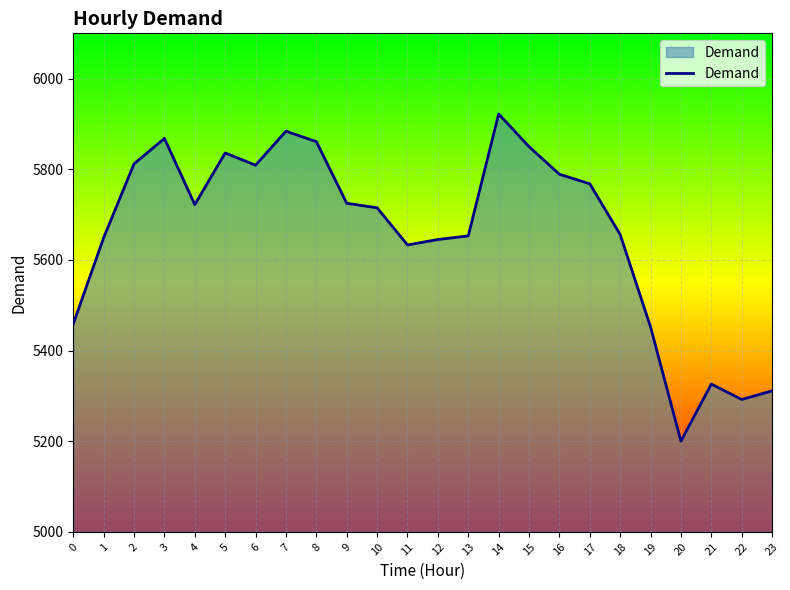

What is the change in value from 13 to 17?

+115